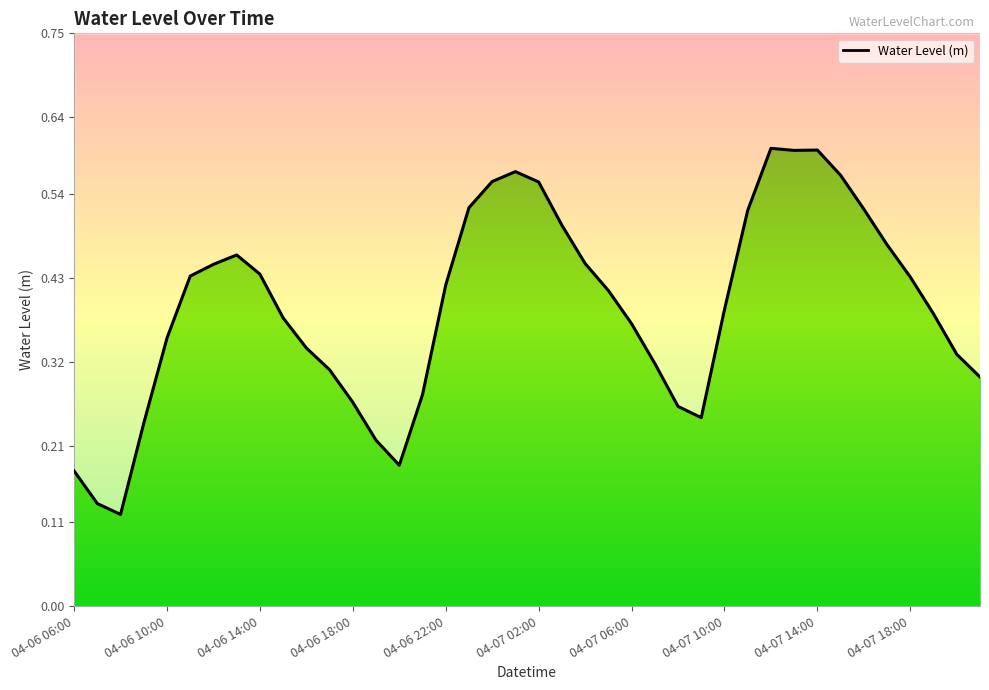

What is the average value?

0.4